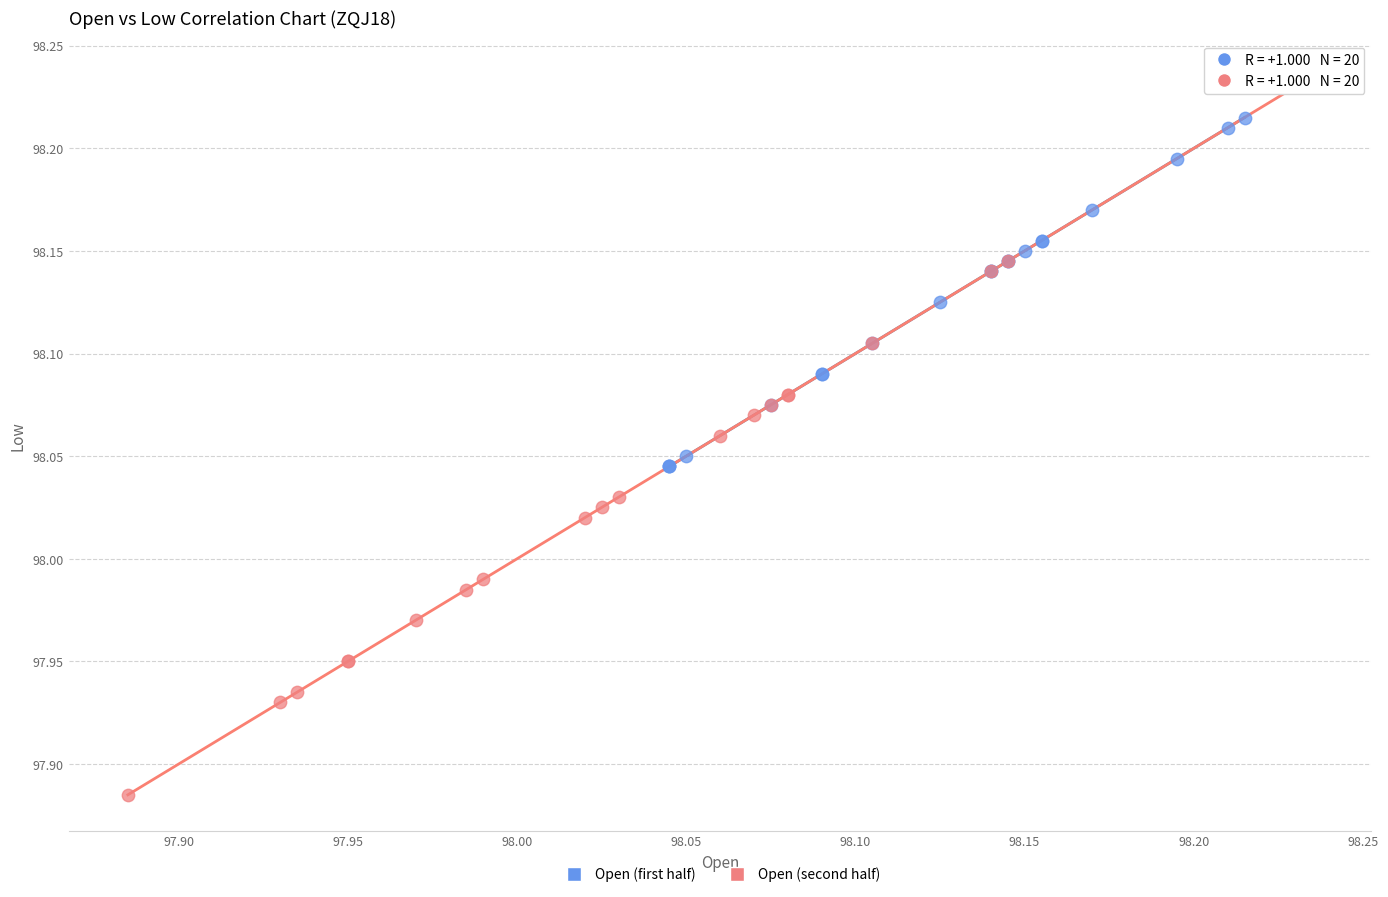

Which series reaches the maximum Y coordinate?

Open (second half)